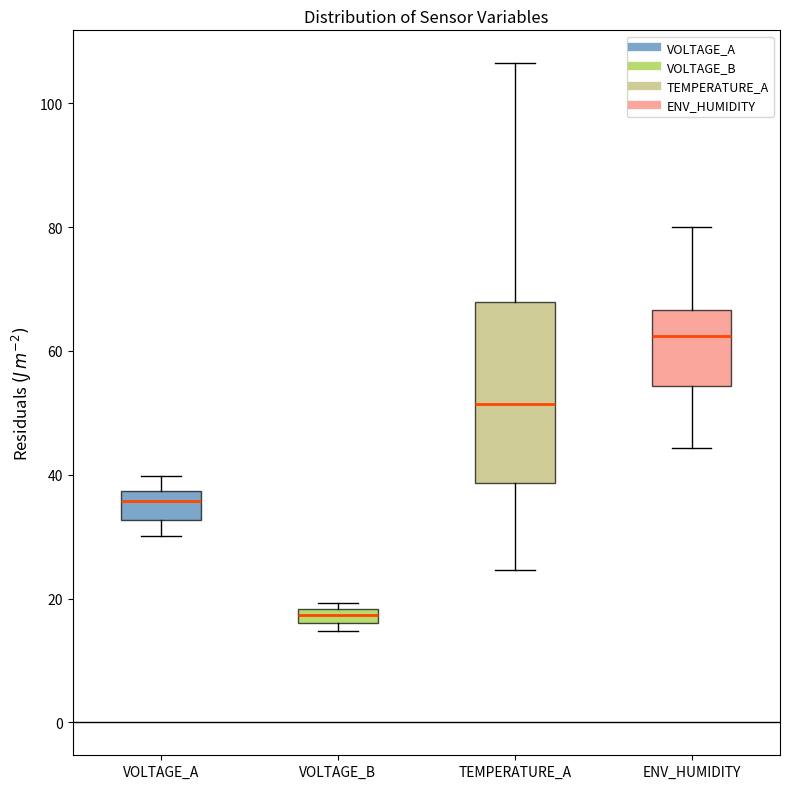

Comparing the boxes themselves (not the whiskers), which one is the tallest?

TEMPERATURE_A